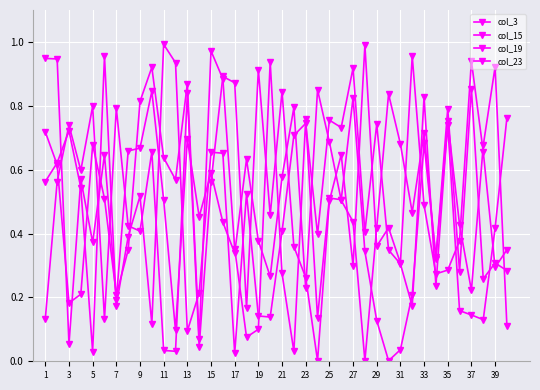

Which series ends up on top after the final intersection of col_15 and col_3?

col_3